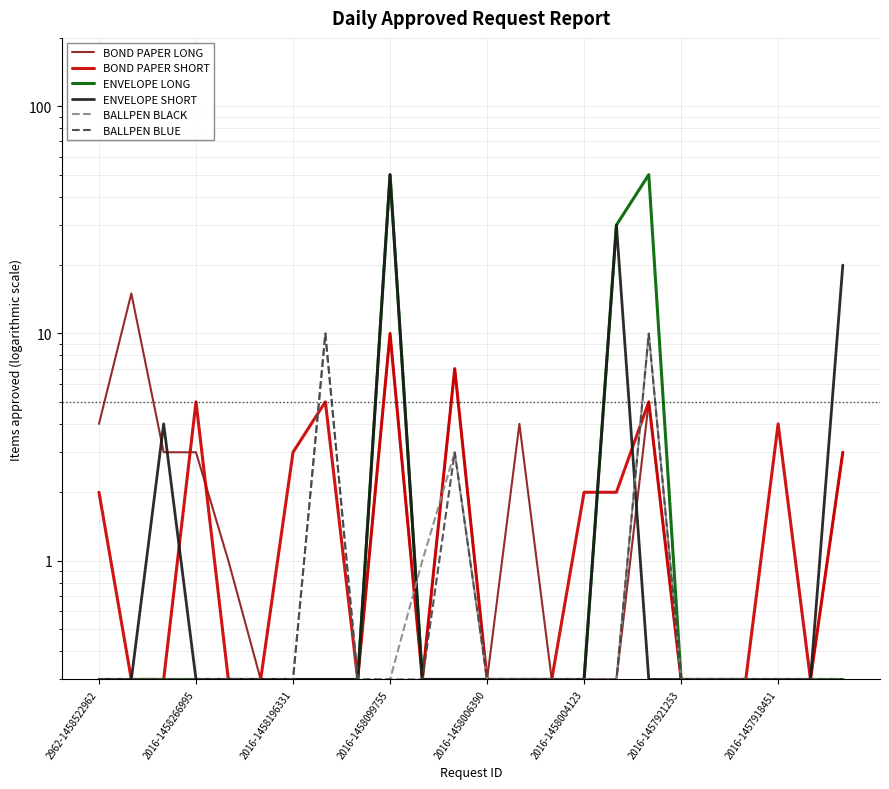

Which label corresponds to the smallest value in the chart?

2016-1458004123